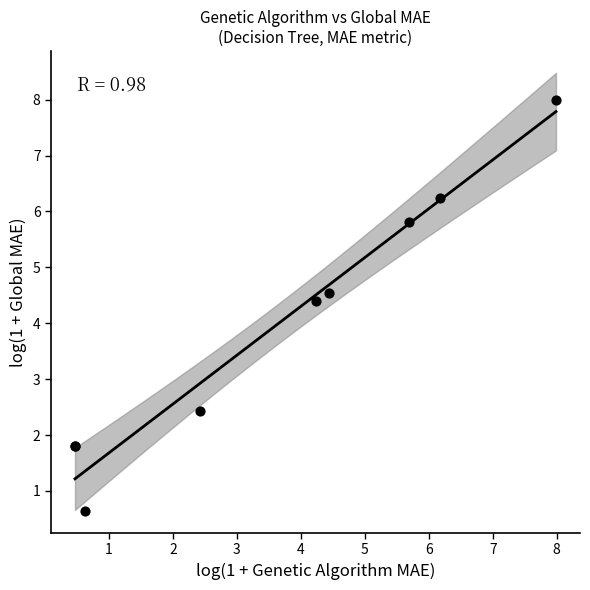

What Y value in the scatter plot is closest to 4?

4.4